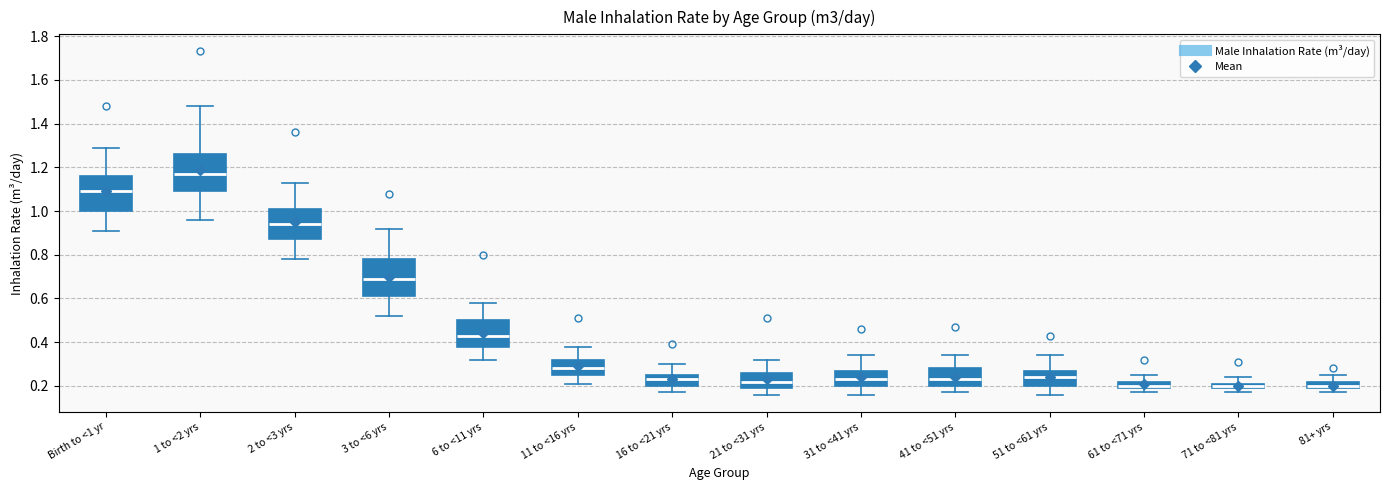

Where does the median line of the box for 16 to <21 yrs sit on the y-axis? The values are not printed on the chart, so give them approximately, as read against the axis.

0.24